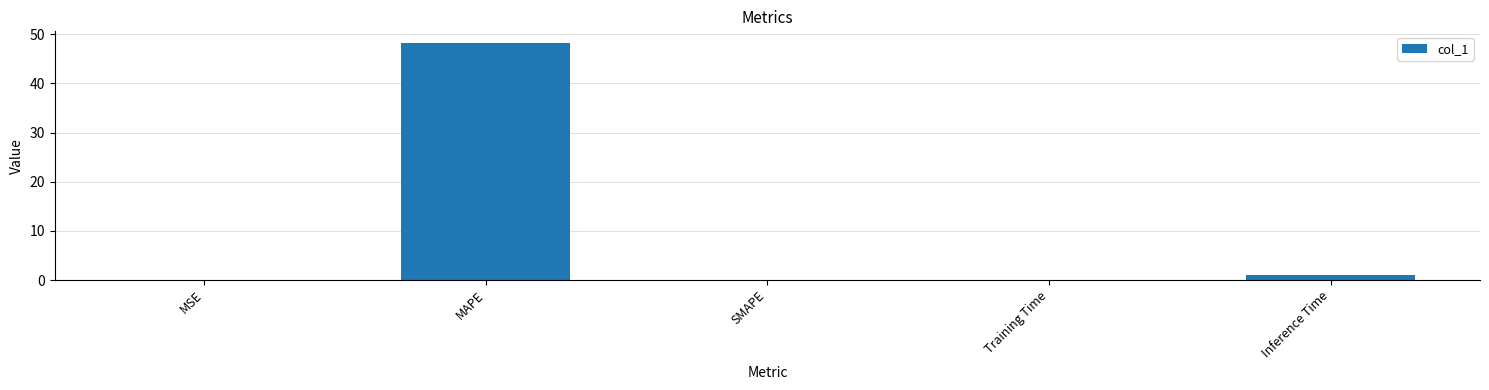

How many categories are shown in the chart?

5